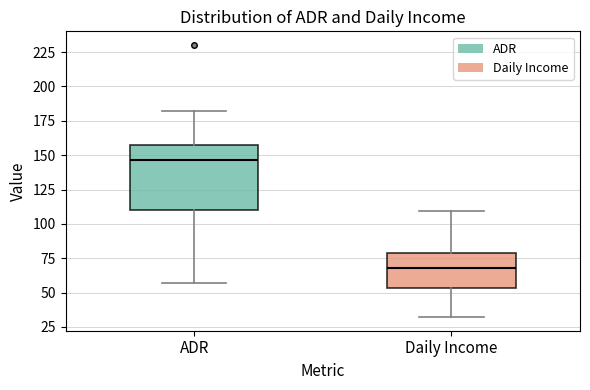

Reading left to right, transcribe this box plot: for each box, give where its median line is, the range the box spans, and where its two whiskers end, as read against the y-axis. The values are not printed on the chart, so give them approximately, as read against the axis.

ADR: median 145, box 110 to 155, whiskers 55 to 180
Daily Income: median 70, box 55 to 80, whiskers 30 to 110